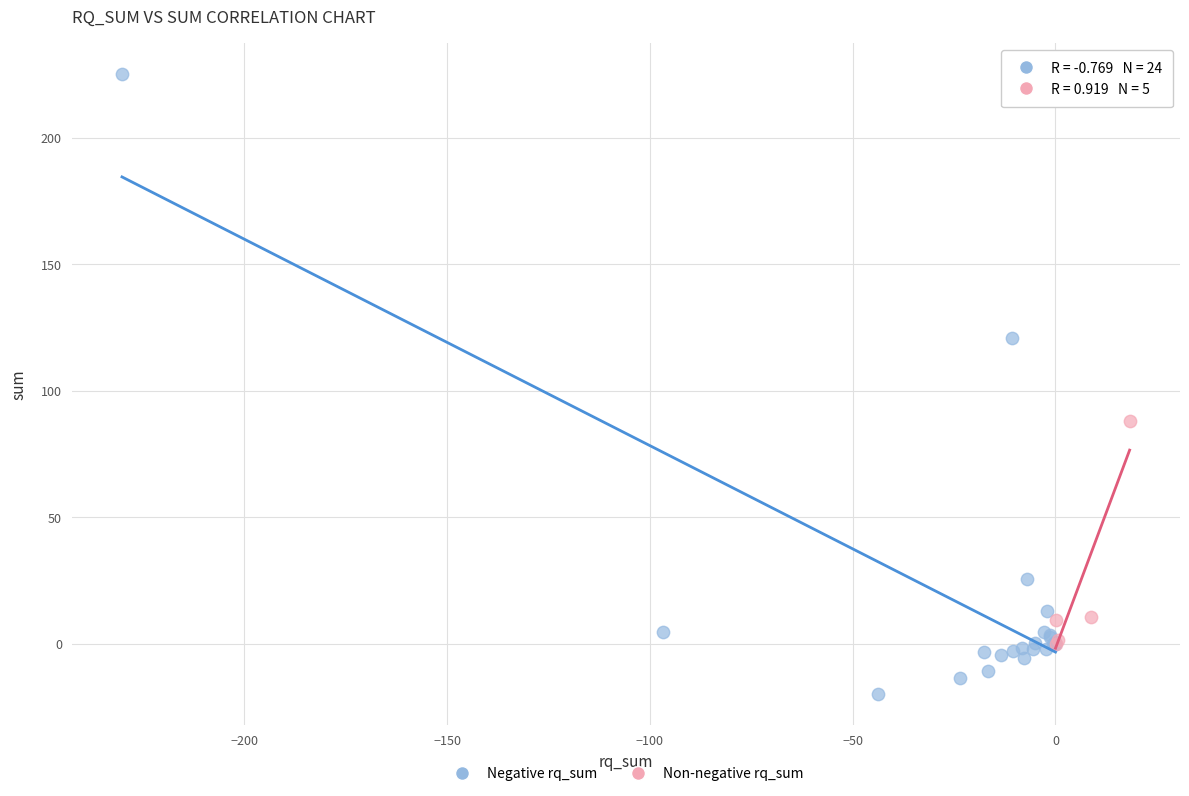

Which series has the widest spread of Y values?

Negative rq_sum